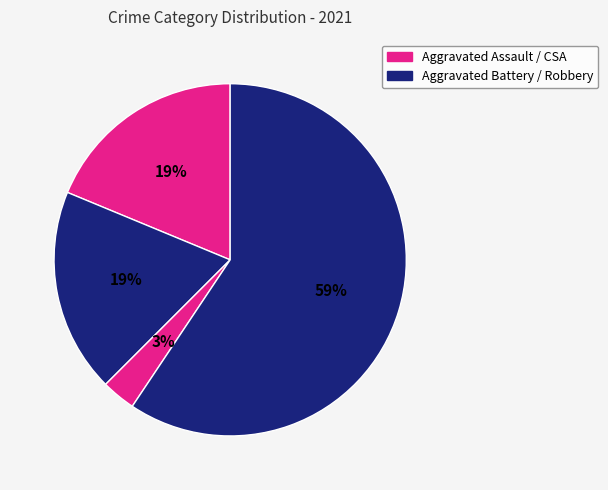

Count the number of slices in the pie.

4